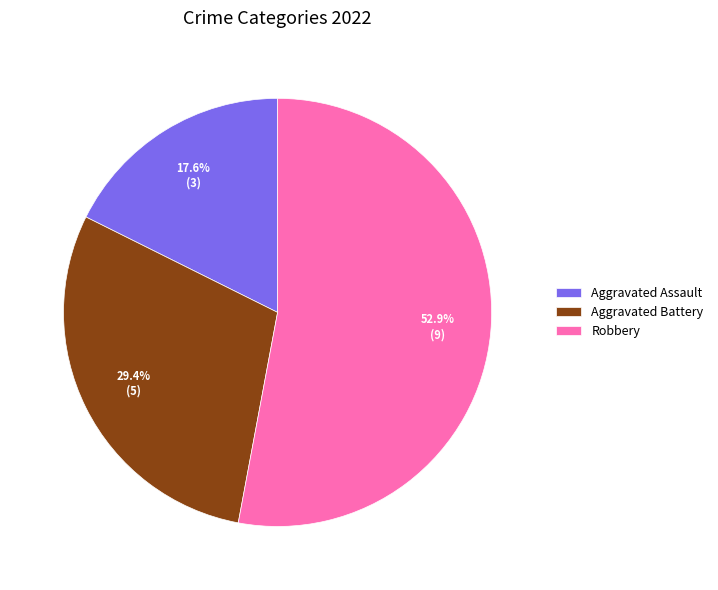

Which category has the biggest portion of the pie?

Robbery